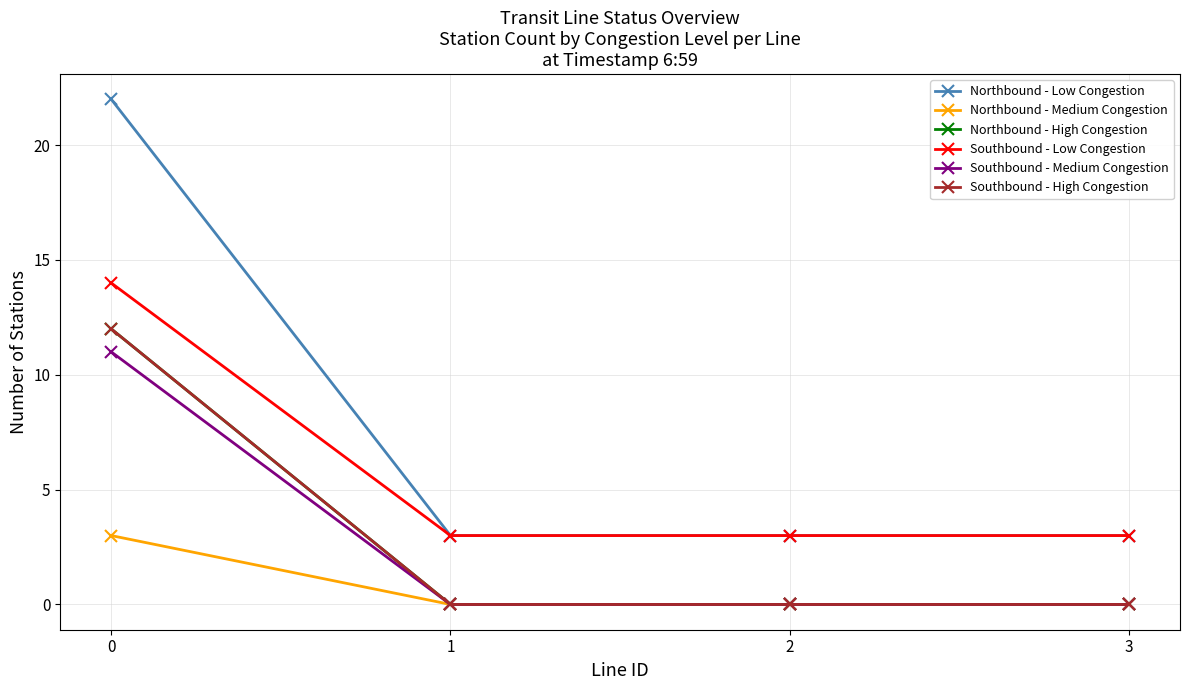

Which series has the widest spread of values?

Northbound - Low Congestion